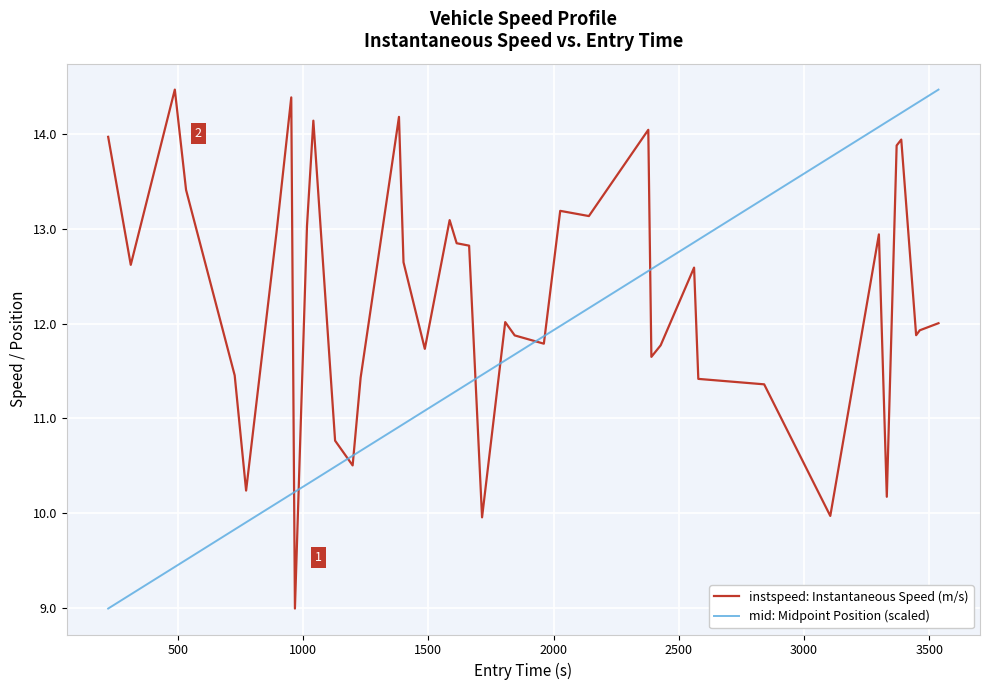

True or false: instspeed: Instantaneous Speed (m/s) and mid: Midpoint Position (scaled) intersect in this chart.

True